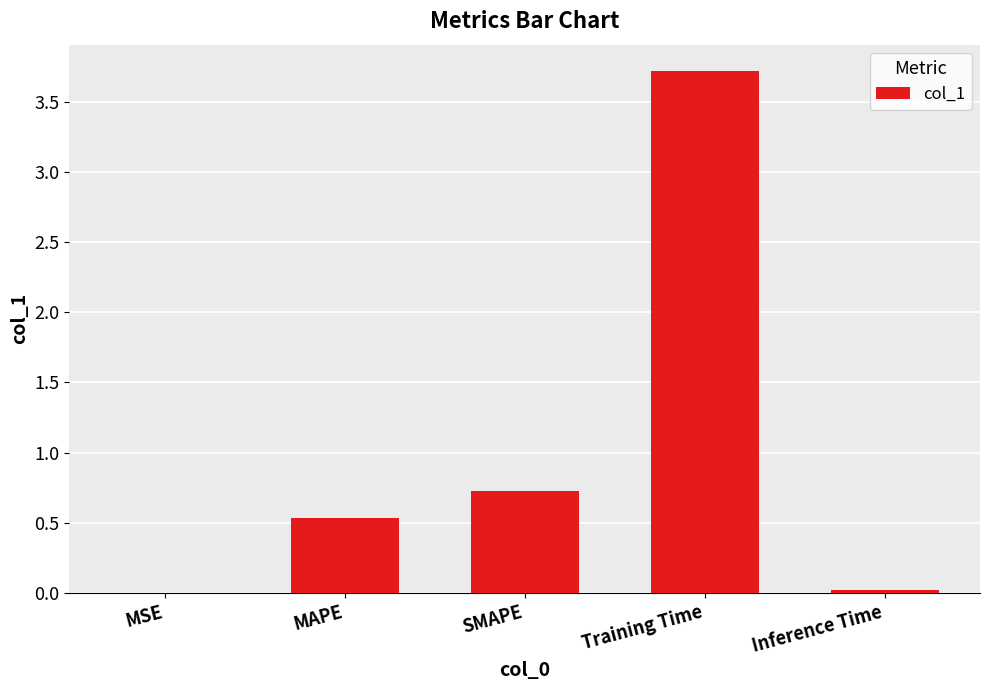

Is it true that the value at SMAPE is 0.7?

True